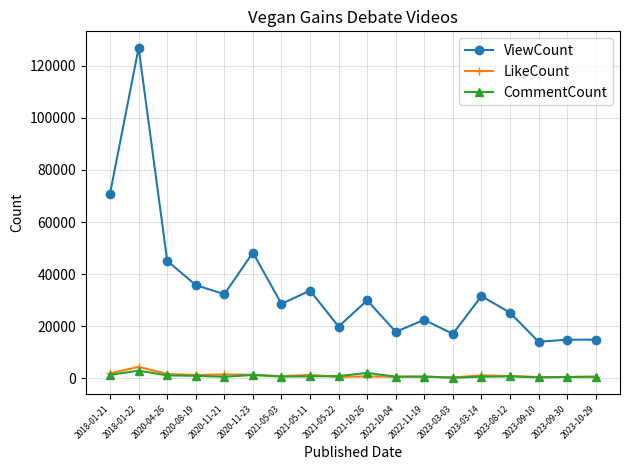

What is the difference between the highest and lowest values at 2021-05-03?

27953